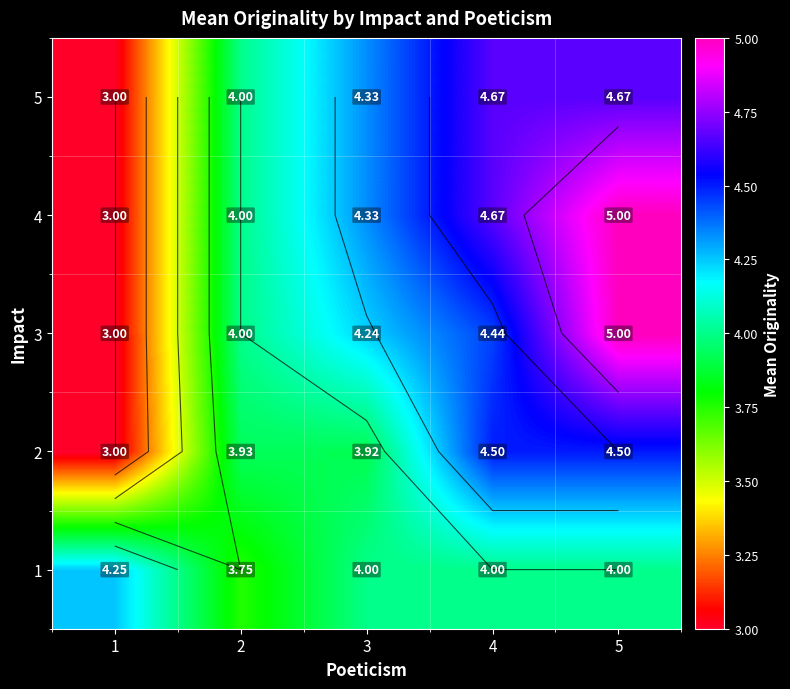

Which category has the lowest value in the 3 series?

1